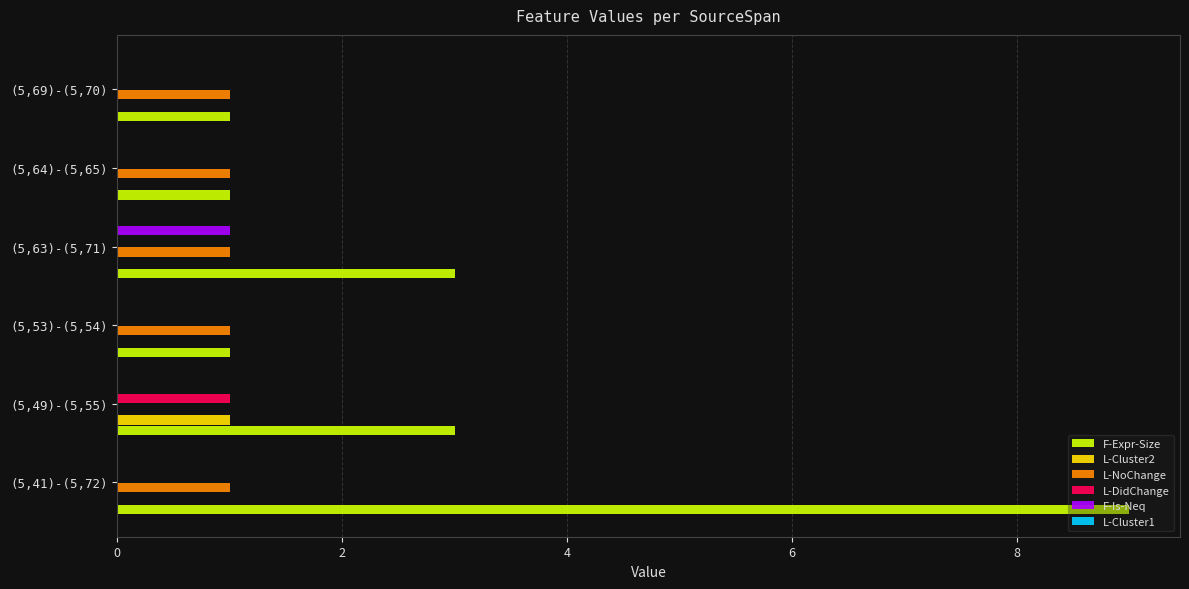

The value of L-Cluster2 at (5,53)-(5,54) is 1. True or false?

False